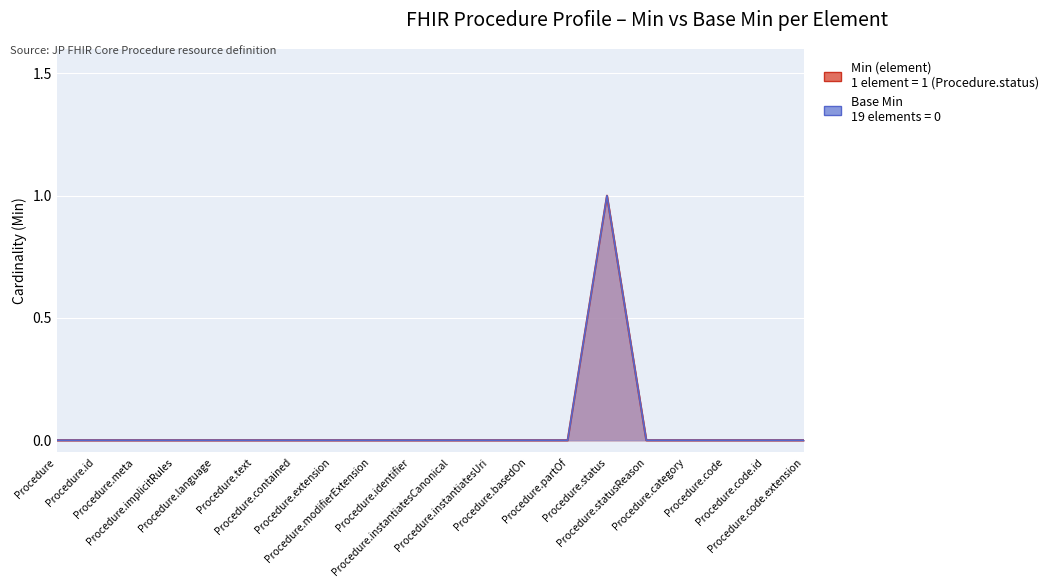

What is the label of the 2nd point from the left?

Procedure.id